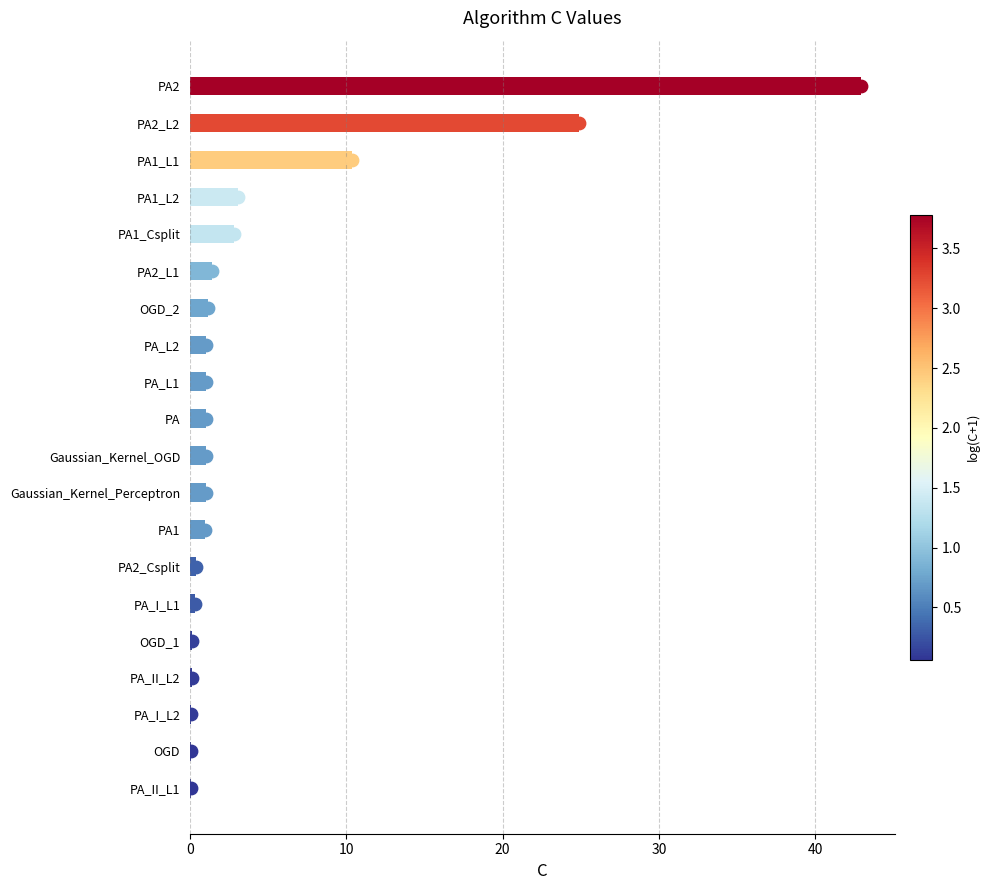

Approximately how many times larger is the value at PA_II_L1 compared to Gaussian_Kernel_Perceptron?

0.1